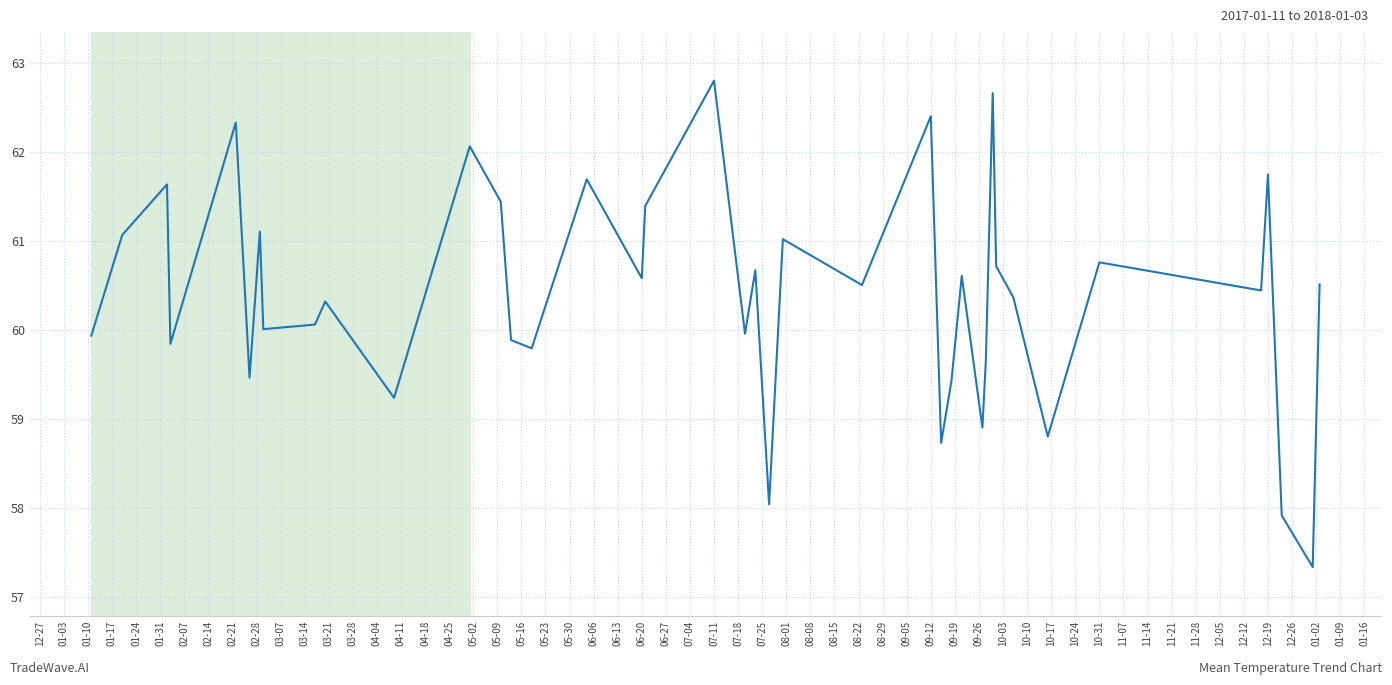

What is the smallest value displayed?

57.3